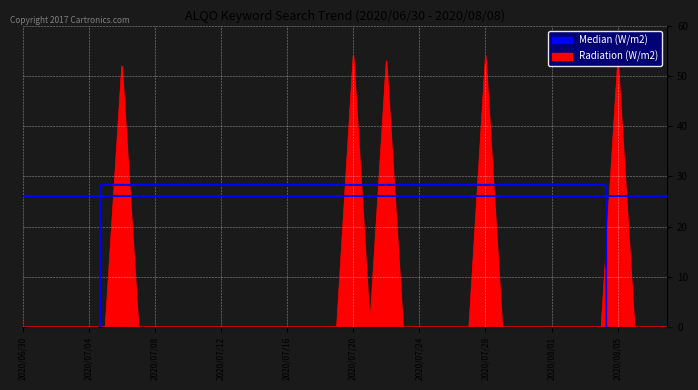

How many lines are shown in the chart?

1